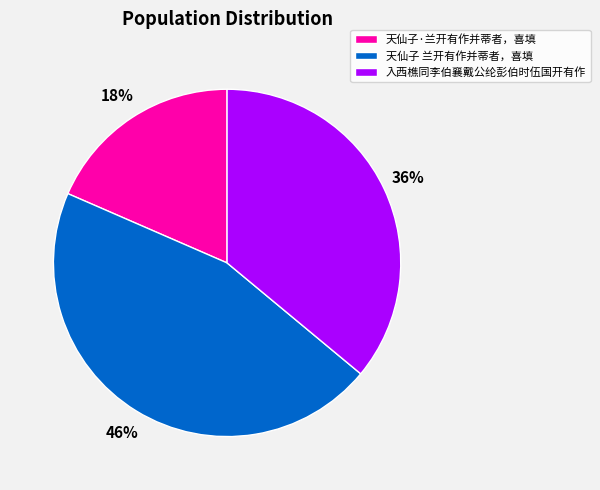

Which has a higher value, 天仙子 兰开有作并蒂者，喜填 or 天仙子·兰开有作并蒂者，喜填?

天仙子 兰开有作并蒂者，喜填